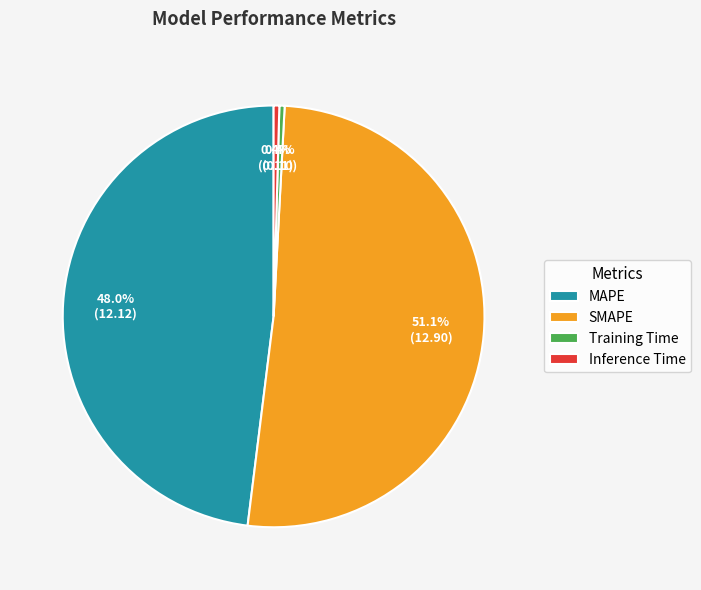

To the nearest percent, what is the difference between the largest and smallest slice percentages?

51%